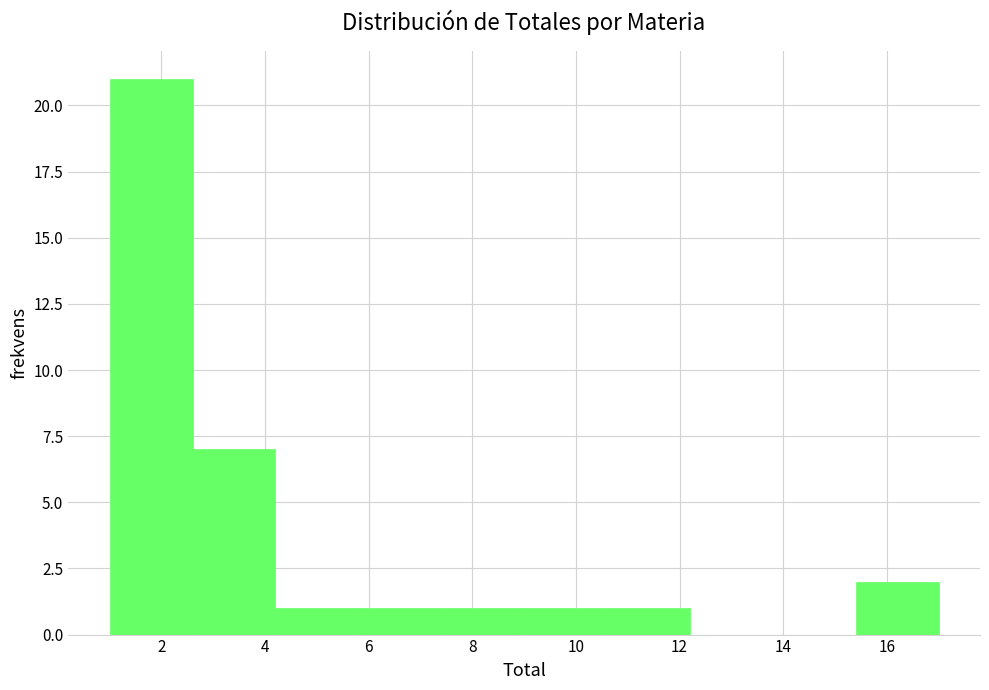

Reading left to right, list every bar in this chart as the range it spans on the x-axis followed by its height. The values are not printed on the chart, so give them approximately, as read against the axis.

1.0 to 2.6: 21
2.6 to 4.2: 7
4.2 to 5.8: 1
5.8 to 7.4: 1
7.4 to 9.0: 1
9.0 to 10.6: 1
10.6 to 12.2: 1
12.2 to 13.8: 0
13.8 to 15.4: 0
15.4 to 17.0: 2